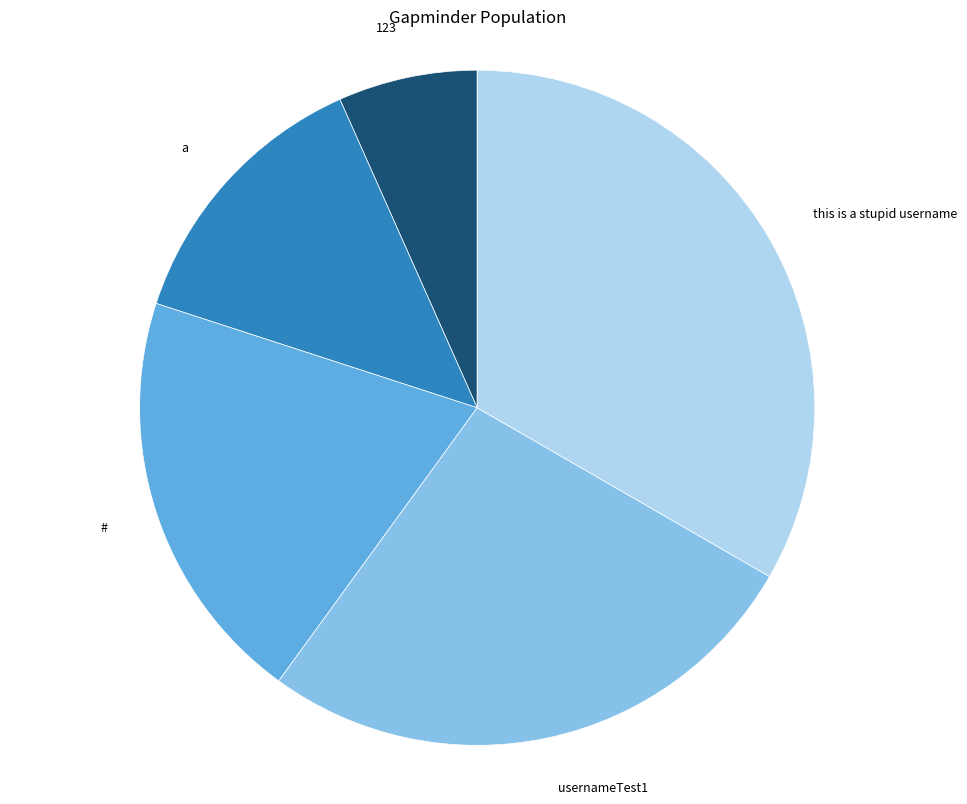

What is the smallest slice in the pie chart?

123